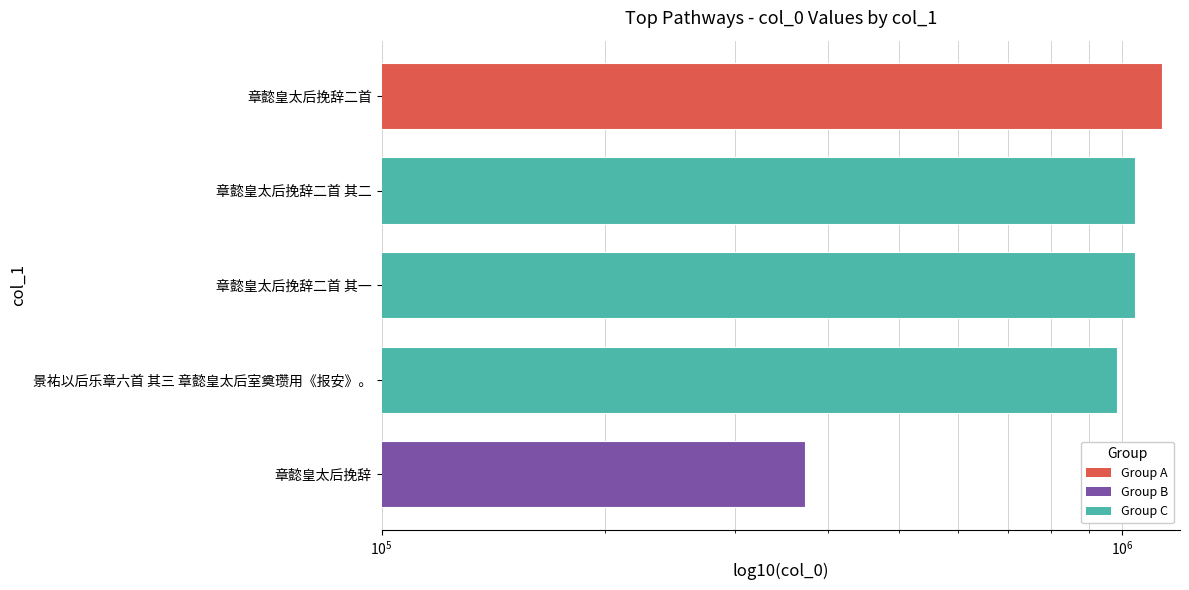

How many series are shown in this chart?

1